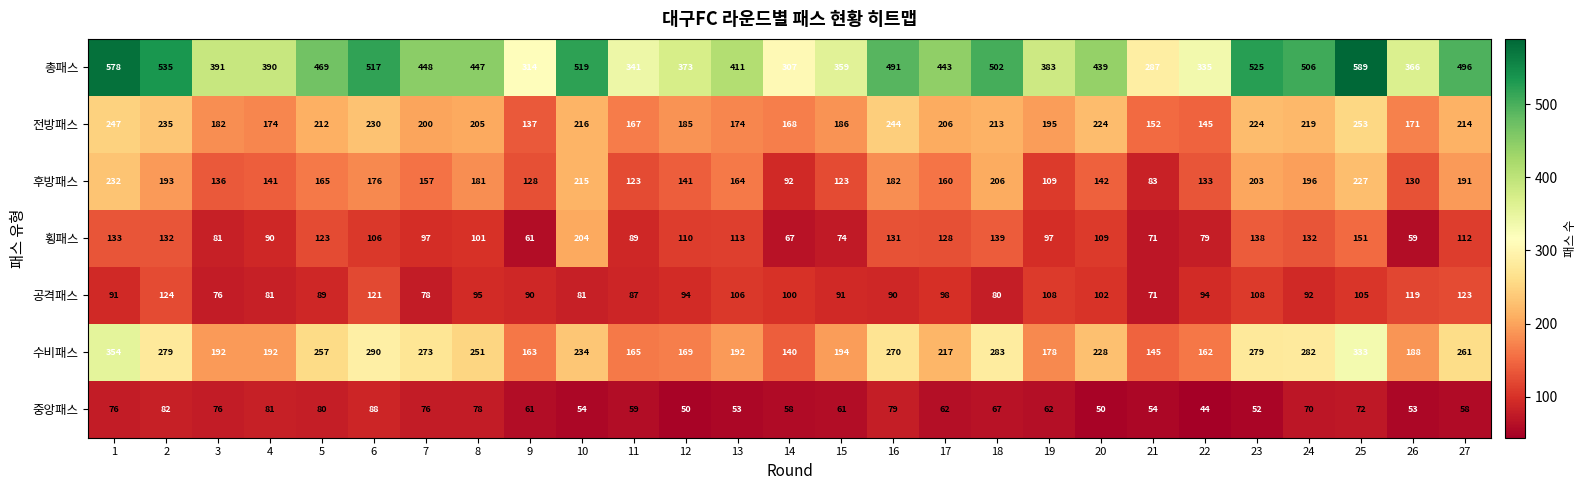

At how many categories does at least one series exceed 531?

3